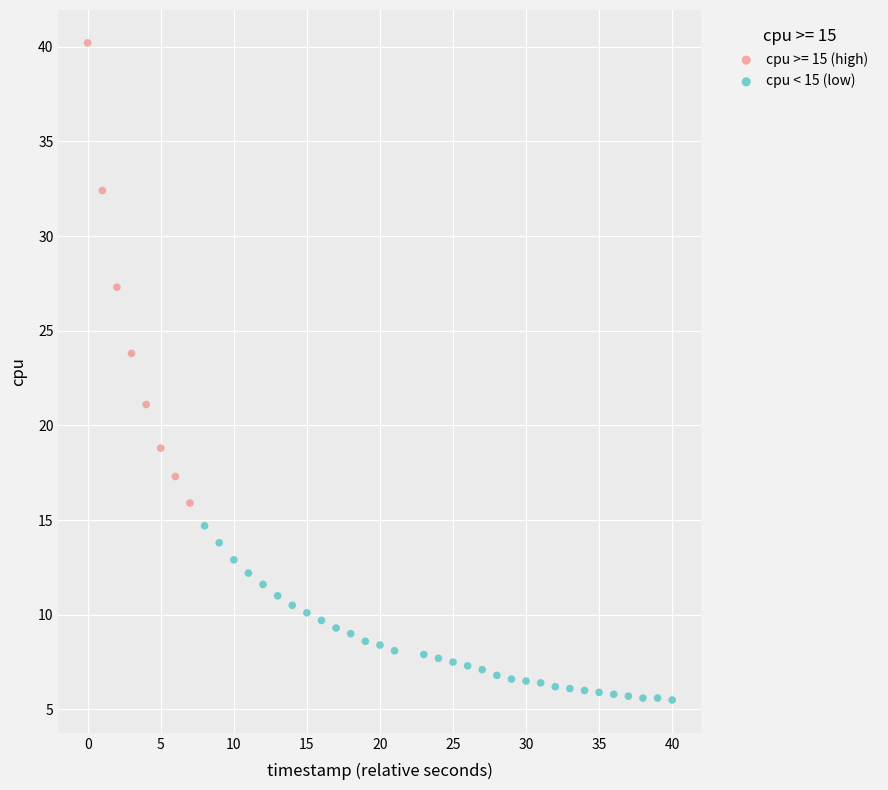

Which series contains the lowest Y value?

cpu < 15 (low)